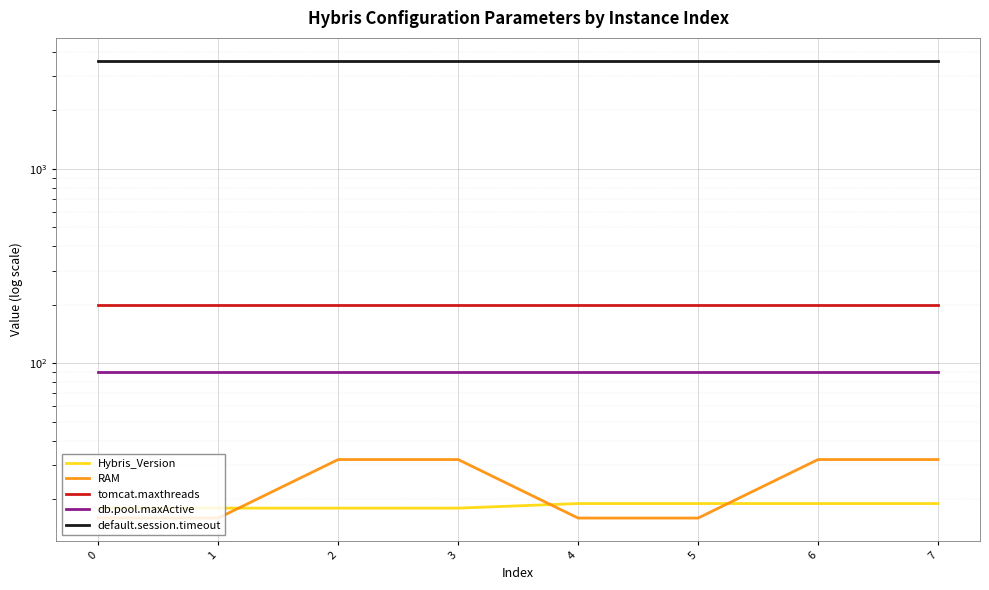

True or false: db.pool.maxActive has more than 0 points higher than both neighbors.

False